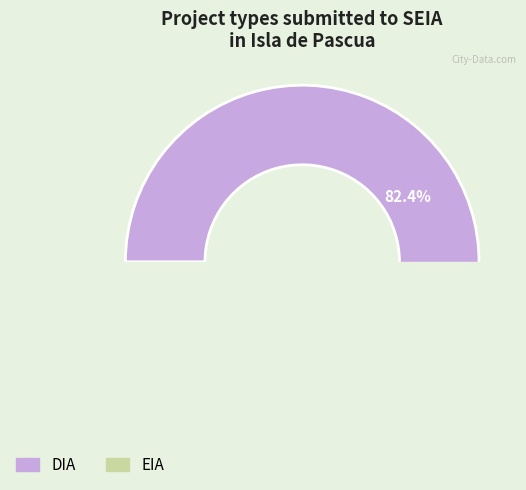

Between DIA and EIA, which is larger?

DIA